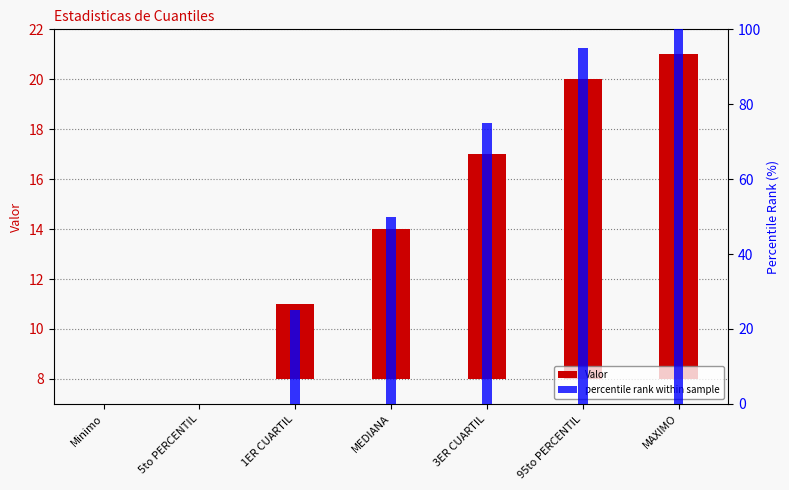

What is the label of the 4th bar from the right?

MEDIANA